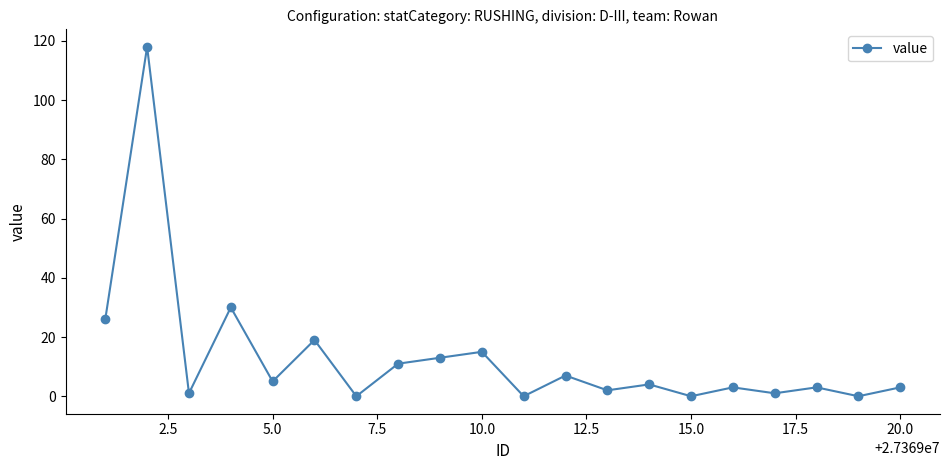

What is the sum of all values?

261